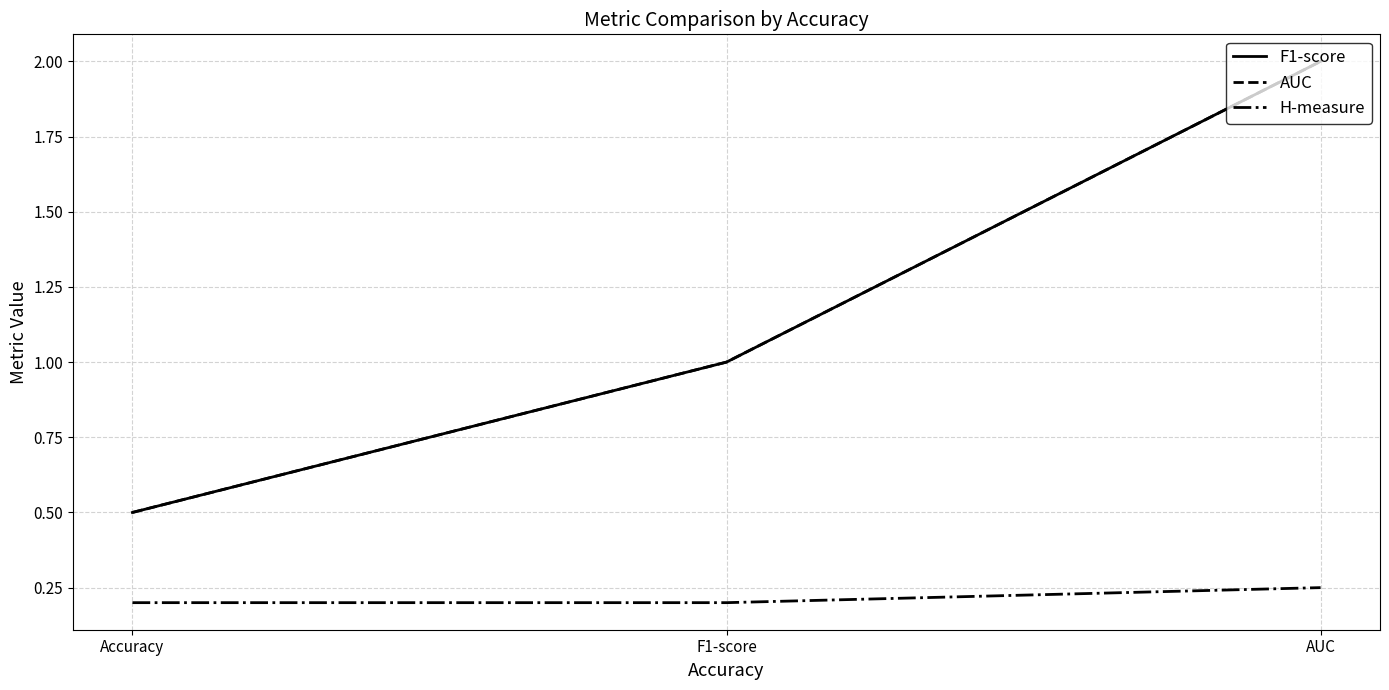

What is the value of the H-measure point at the 2nd from the left?

0.2